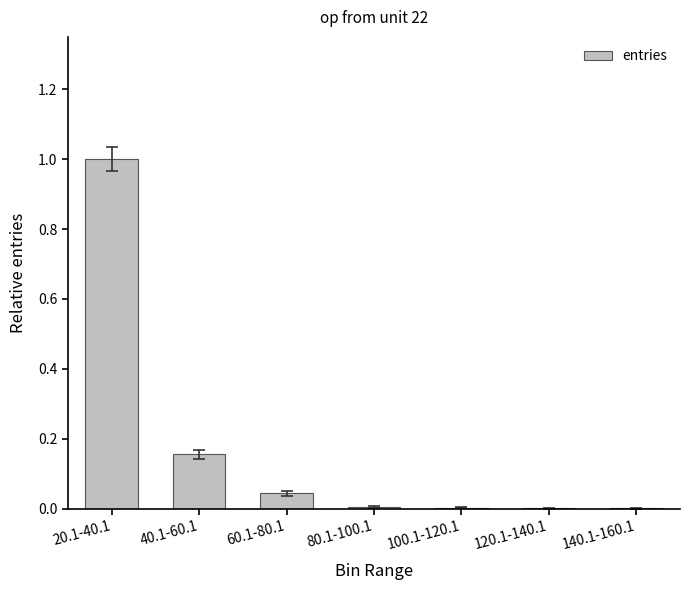

True or false: the data shows 0.0 at 140.1-160.1.

True